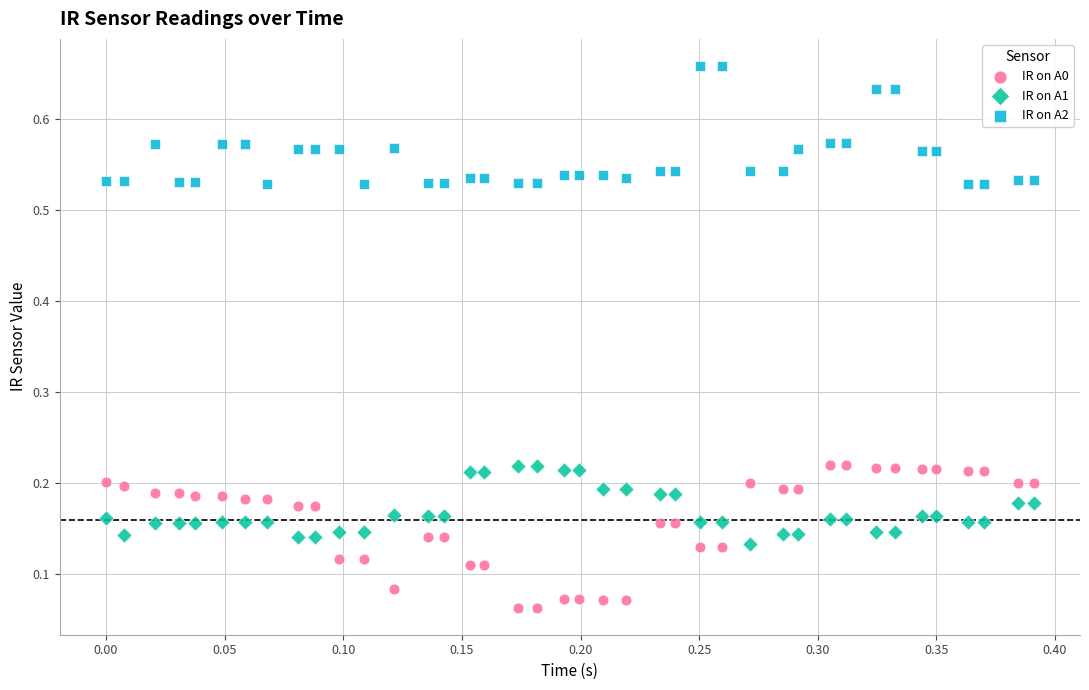

Which series contains the highest Y value?

IR on A2